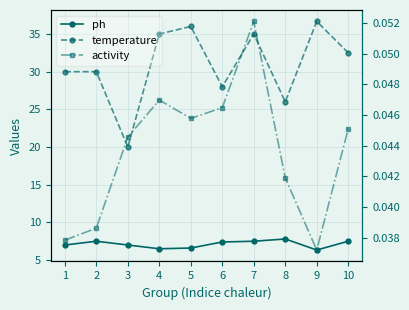

True or false: temperature and ph cross at least once.

False